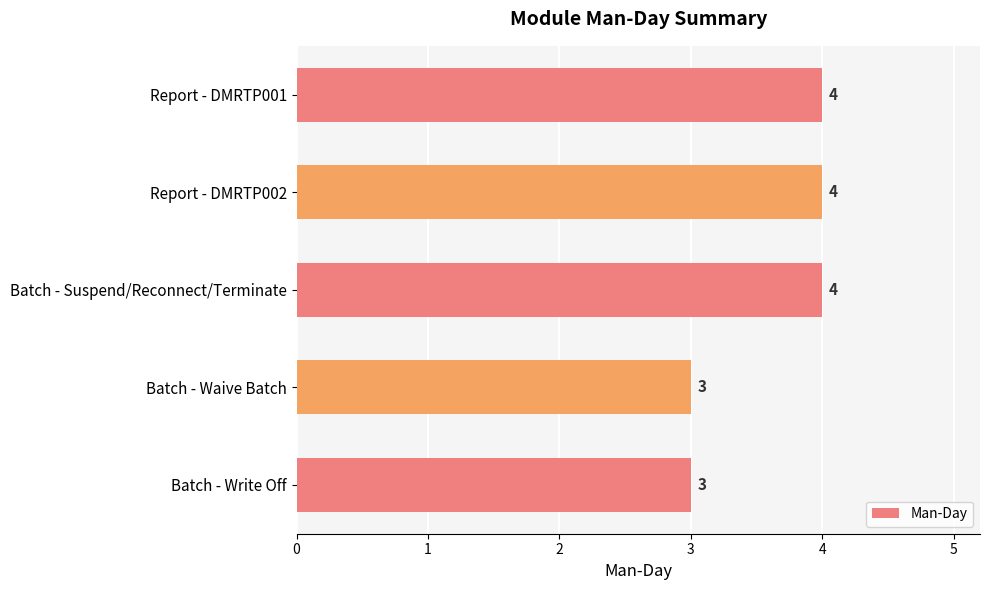

What is the difference between the second highest and minimum values?

1